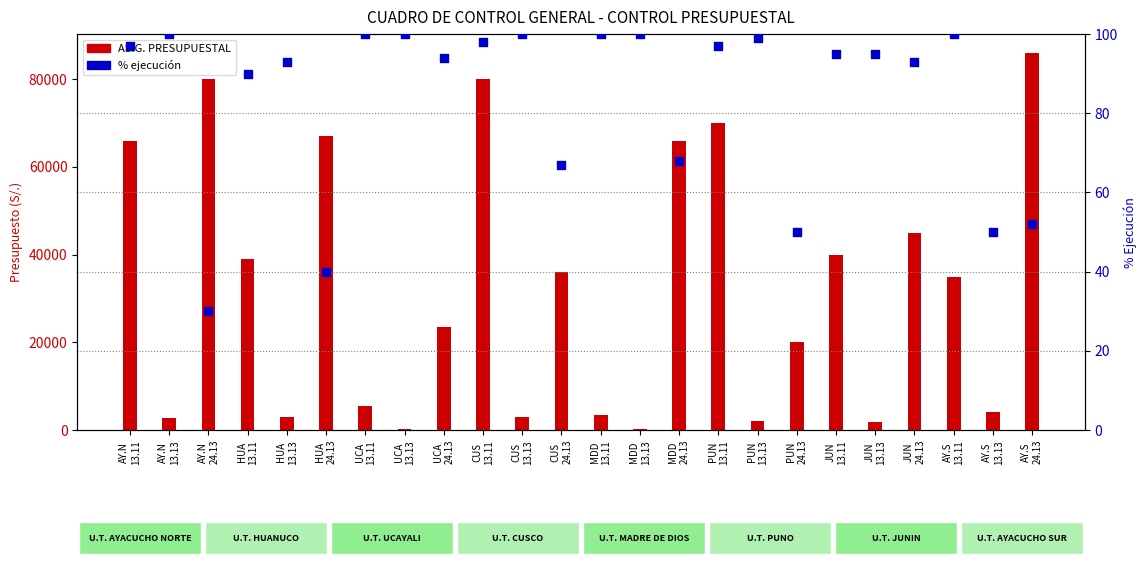

Which series contains the highest Y value?

ASIG. PRESUPUESTAL